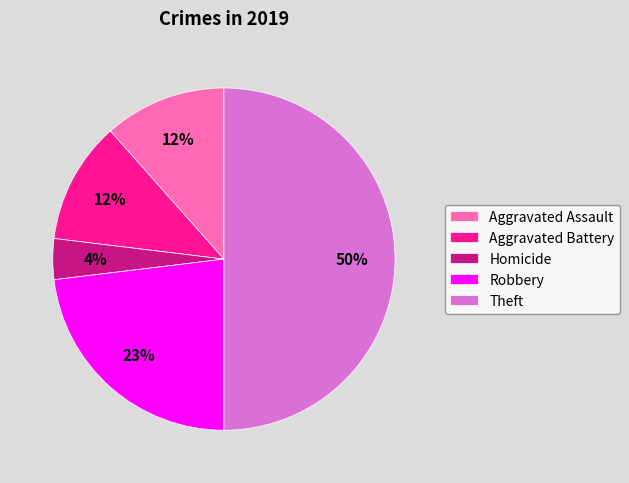

Which has a higher value, Robbery or Homicide?

Robbery